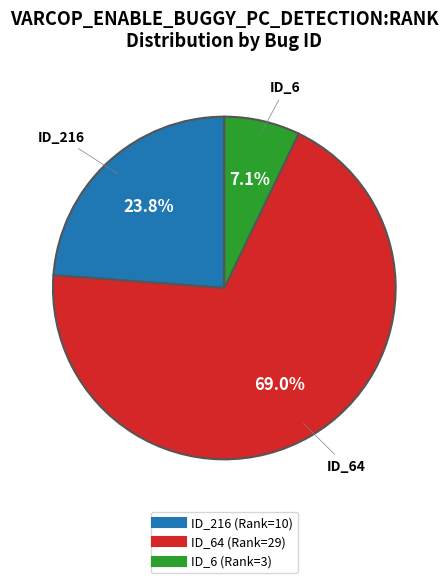

Is there any slice that represents more than half of the pie?

Yes